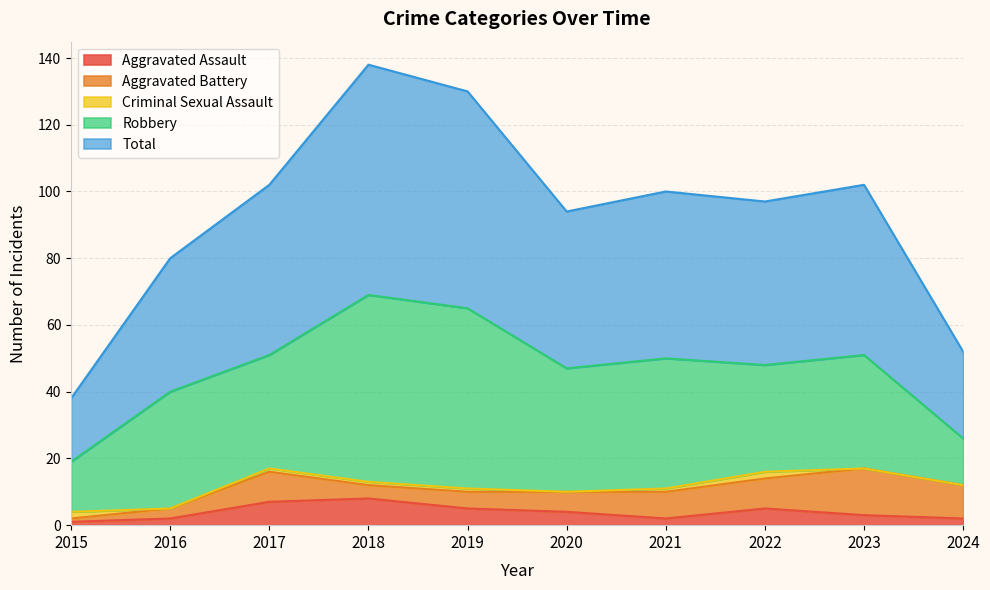

Which series has the largest total across all categories?

Total